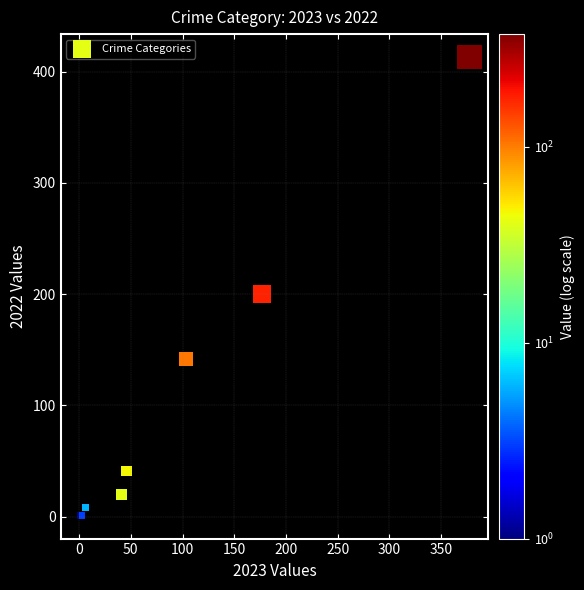

What Y value in the scatter plot is closest to 207?

200